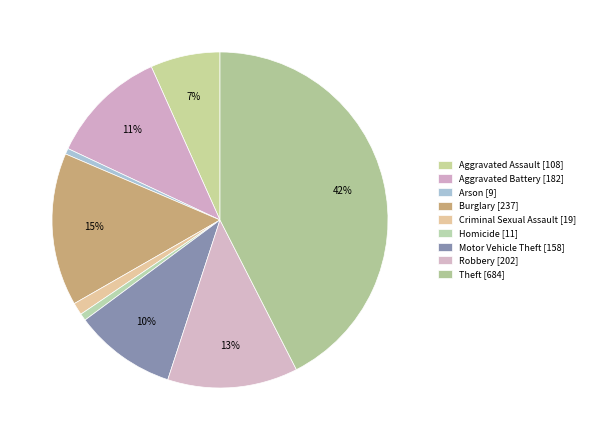

To the nearest percent, what portion does Criminal Sexual Assault represent?

1%